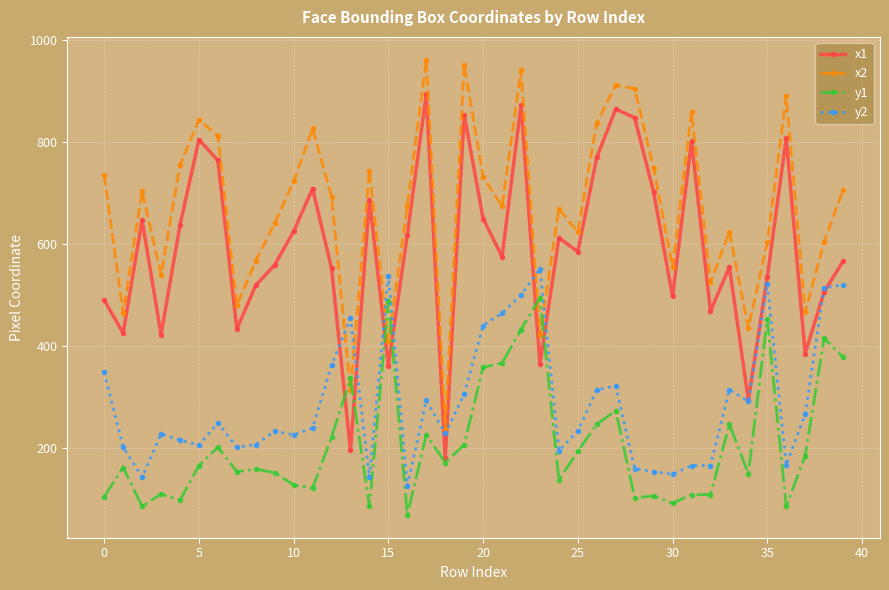

What is the value of the y1 point at the 11th from the left?

127